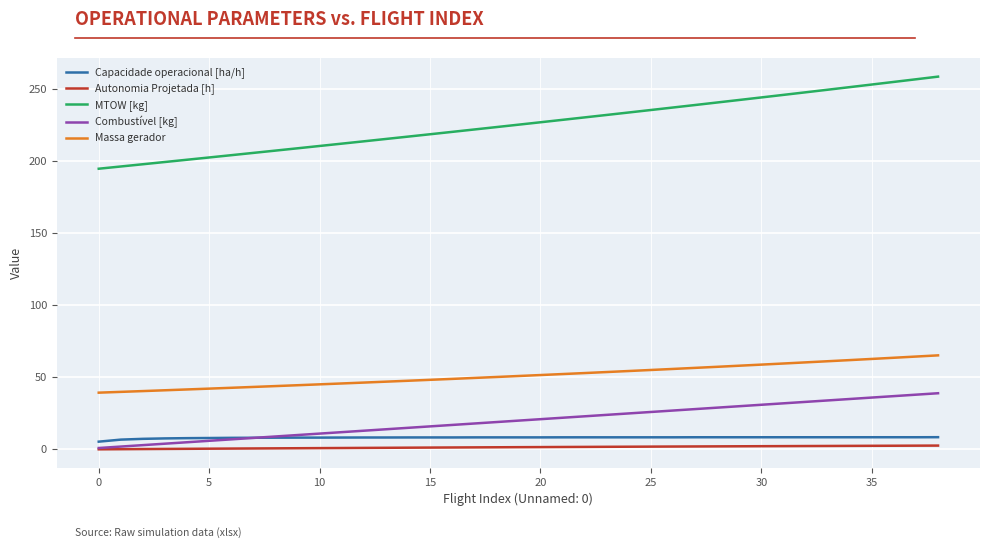

What is the maximum value shown in the chart?

258.7